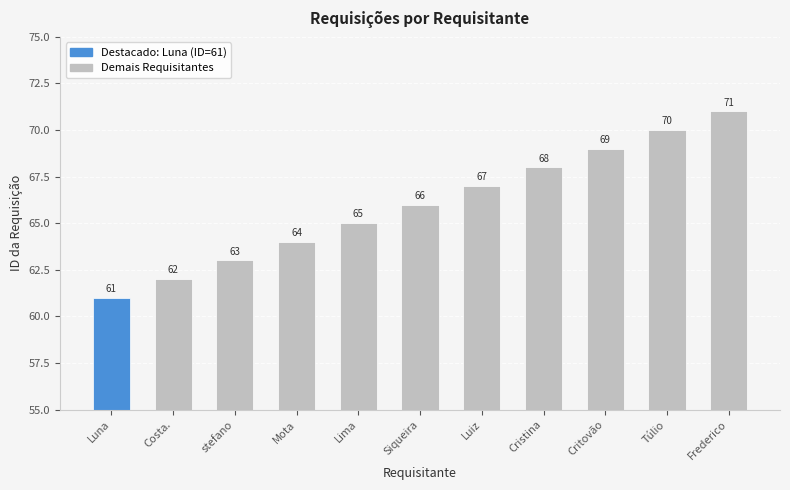

Count the values in the range 63 to 69.

7